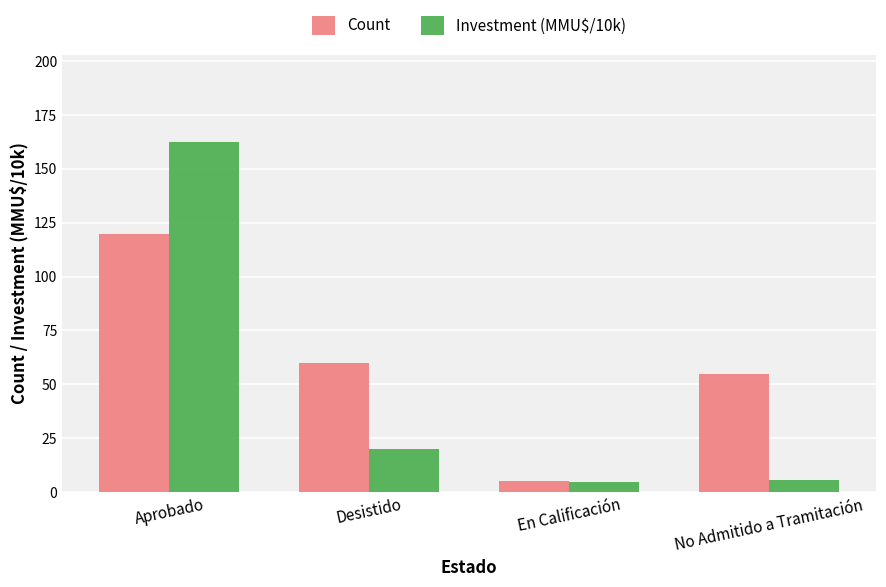

Is it true that Investment (MMU$/10k) equals 4.5 at En Calificación?

True